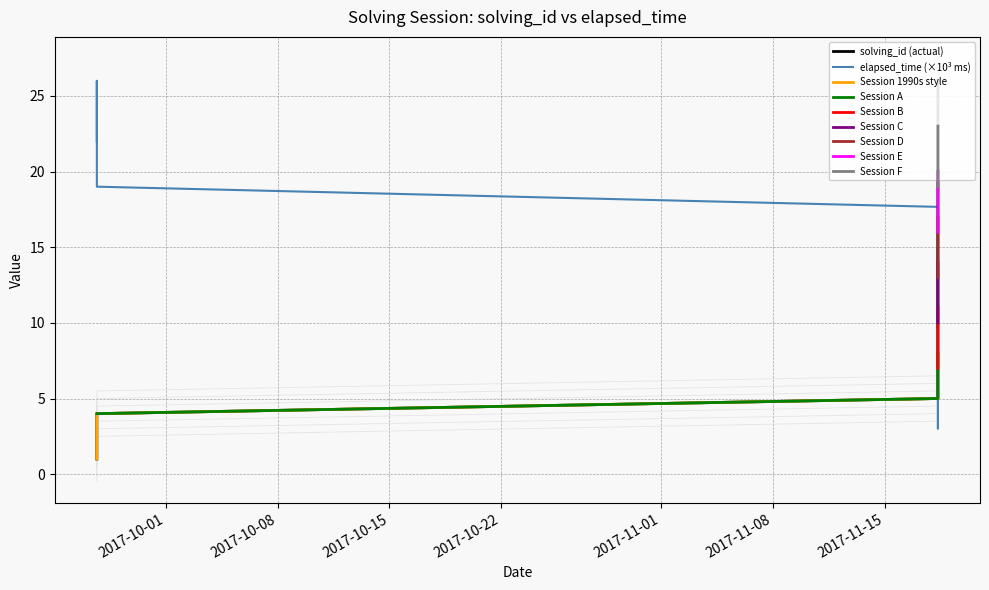

What is the highest value of the elapsed_time (×10³ ms) series?

26.0